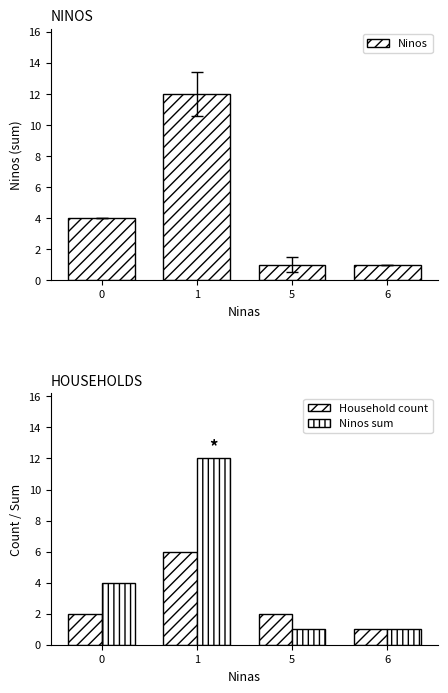

Rank the series by their maximum value, from highest to lowest.

Ninos, Ninos sum, Household count